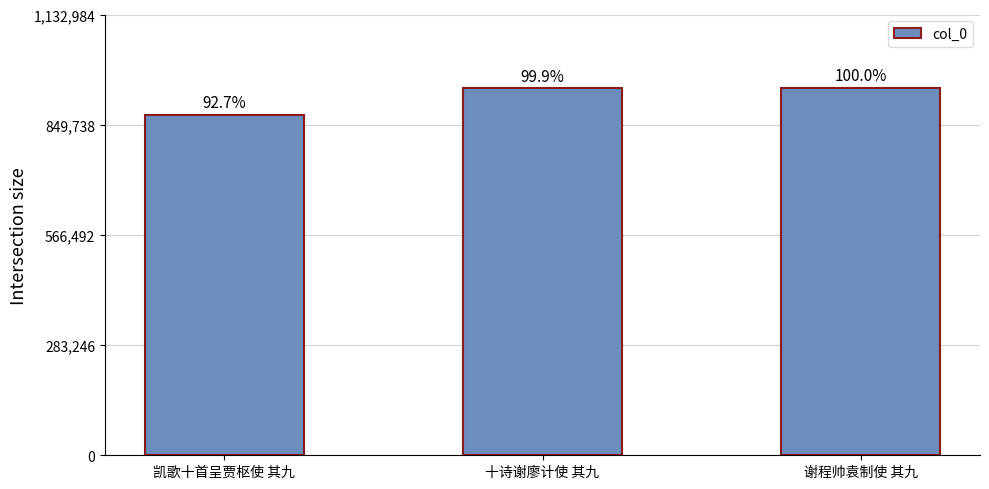

What is the difference between the maximum and minimum values?

68779